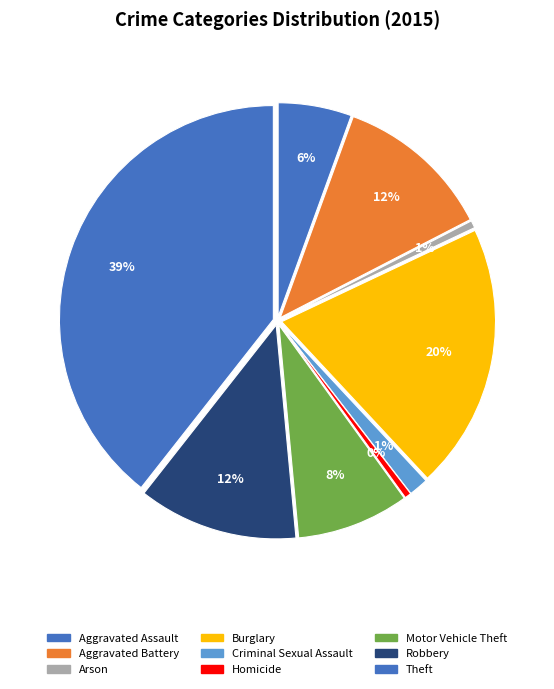

The Aggravated Battery slice represents 12% of the pie. True or false?

True